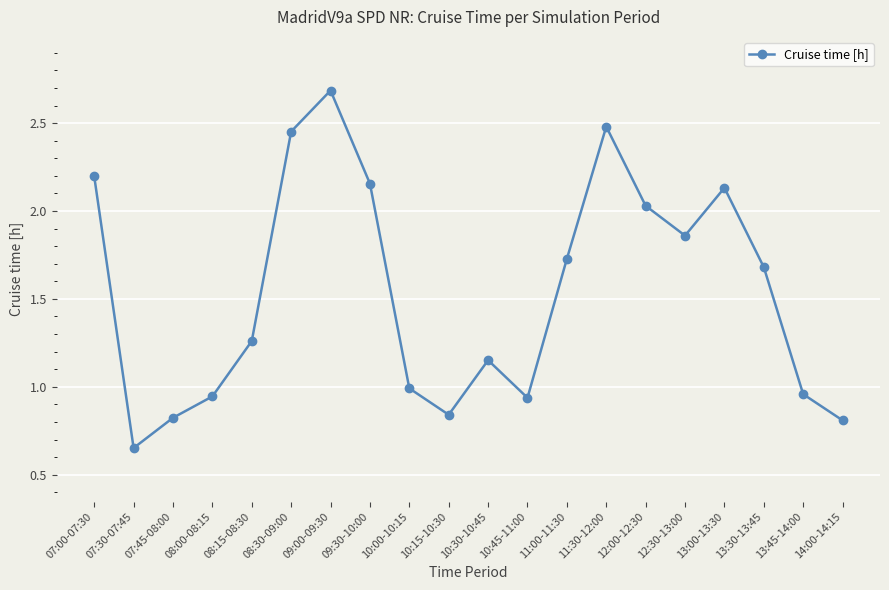

What is the average value?

1.5